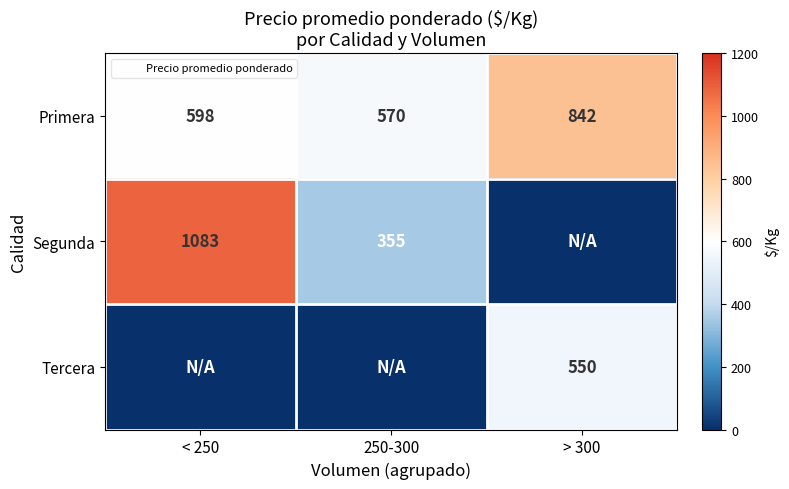

The Primera series shows 598 at < 250. True or false?

True